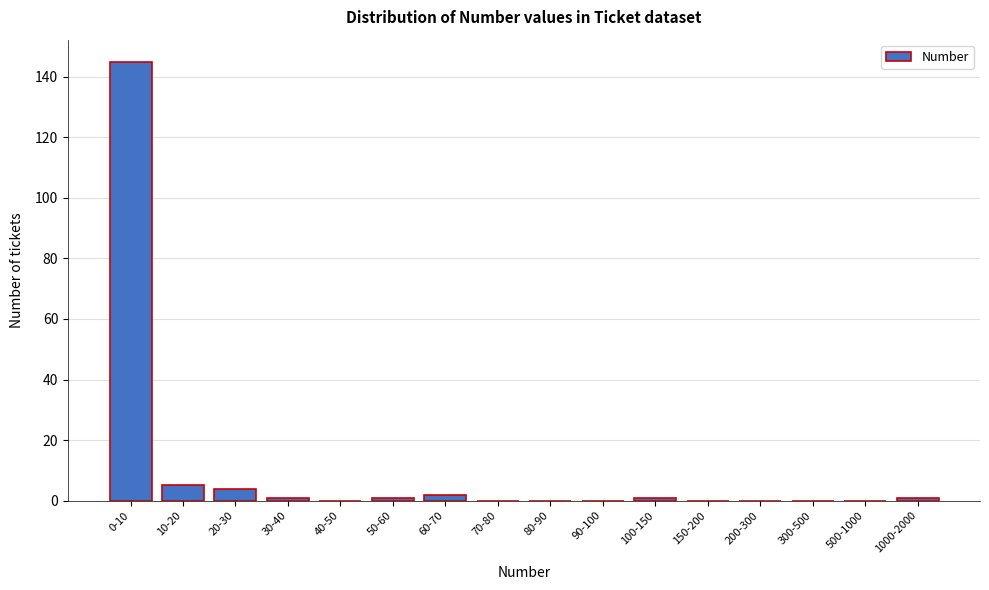

Reading left to right, transcribe all the data shown in this chart.

0-10=145	10-20=5	20-30=4	30-40=1	40-50=0	50-60=1	60-70=2	70-80=0	80-90=0	90-100=0	100-150=1	150-200=0	200-300=0	300-500=0	500-1000=0	1000-2000=1